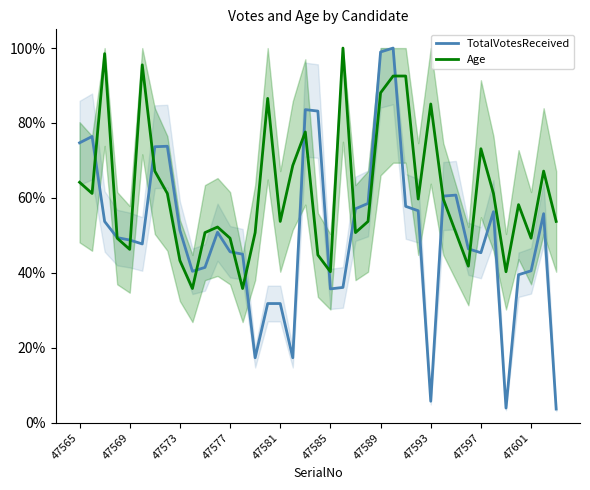

At 47569, list the series in order from smallest to largest.

Age, TotalVotesReceived